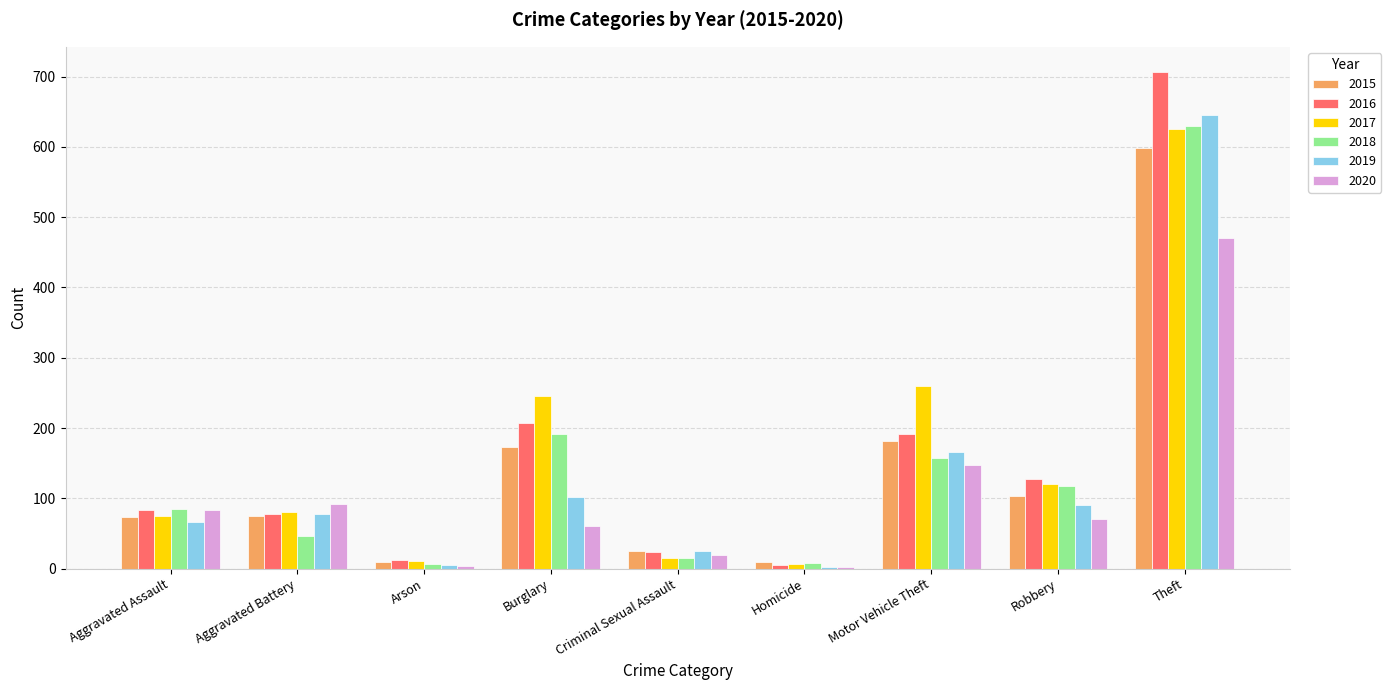

What is the sum of all 2020 values?

949